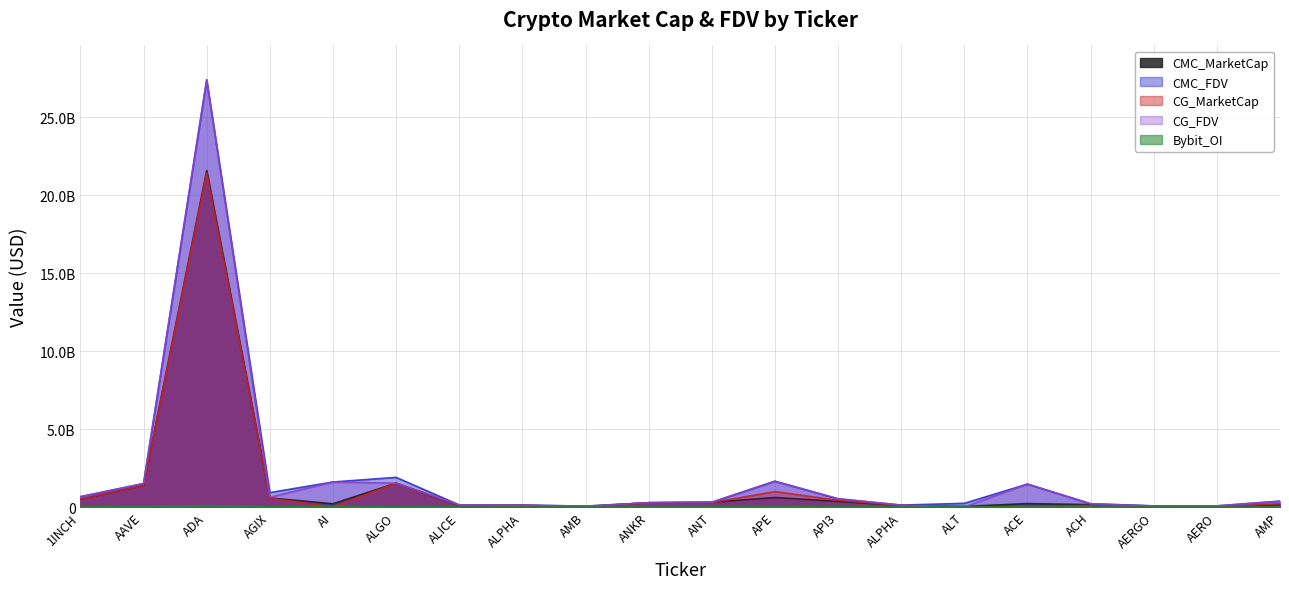

Between 1INCH and ANKR, which series saw the biggest shift?

CMC_FDV